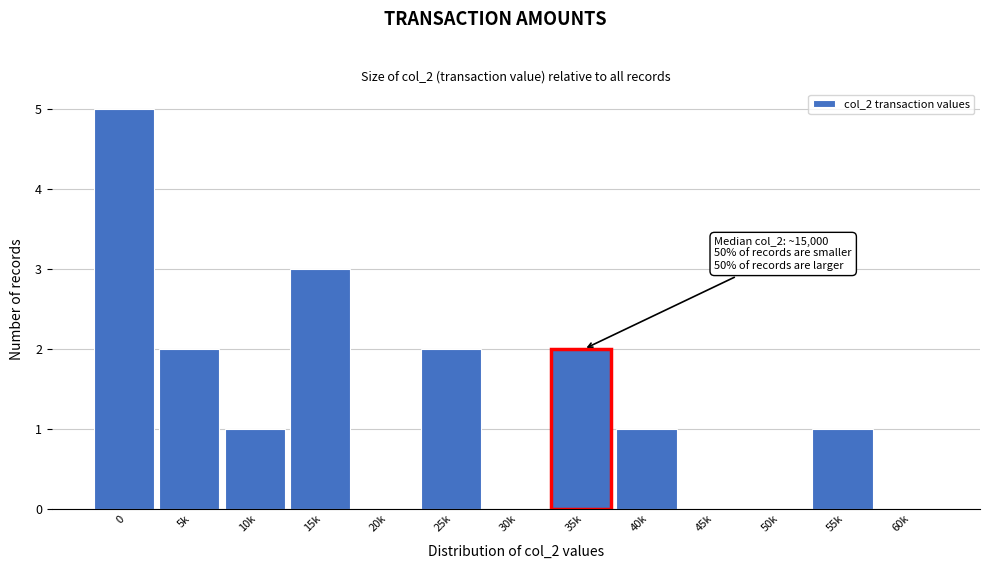

Reading left to right, list all the values displayed in this chart.

0=5	5k=2	10k=1	15k=3	20k=0	25k=2	30k=0	35k=2	40k=1	45k=0	50k=0	55k=1	60k=0